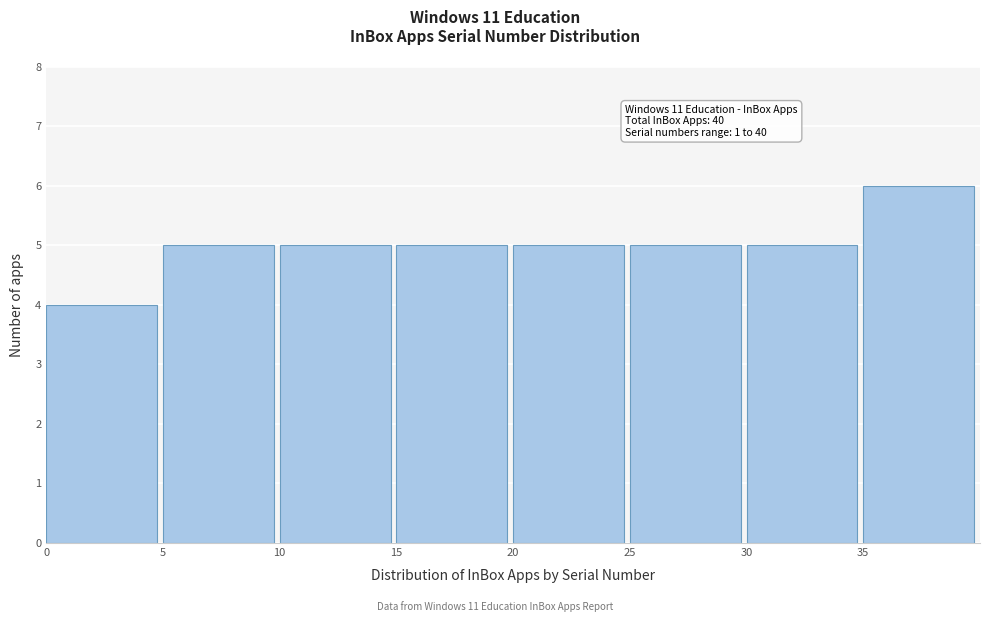

Over which range of the x-axis is the bar tallest?

35 to 40